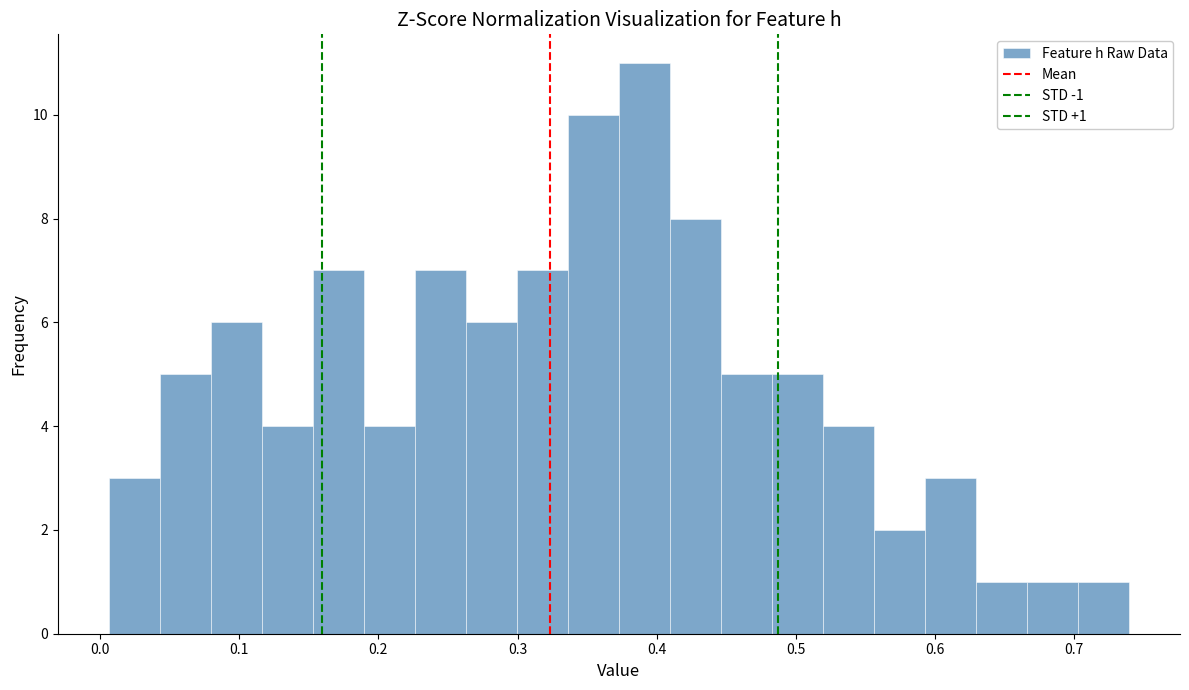

Around what value on the x-axis is the tallest bar? Give the approximate position of its centre, as read against the axis.

0.39